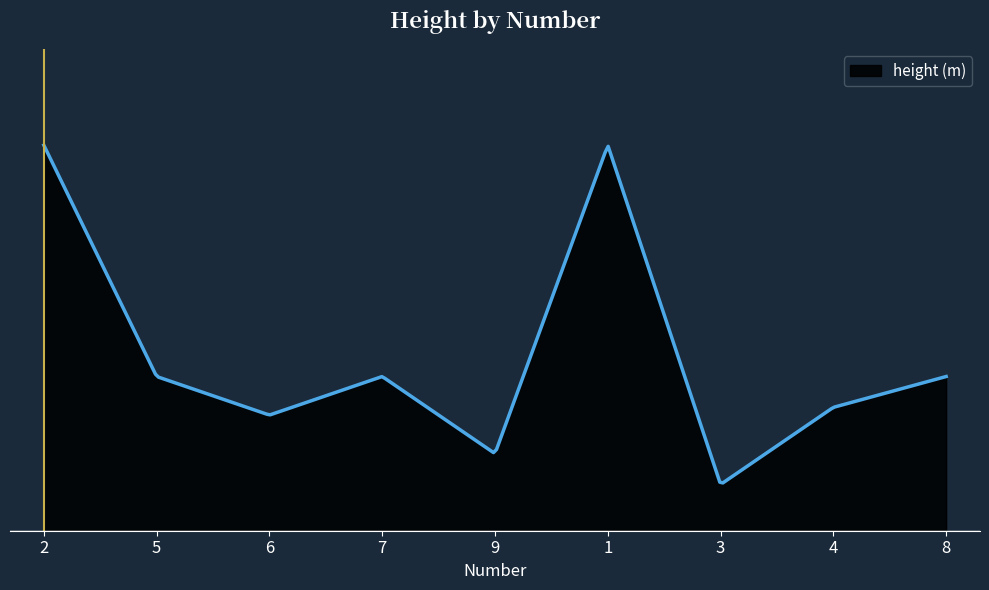

Does the chart have visible grid lines?

No